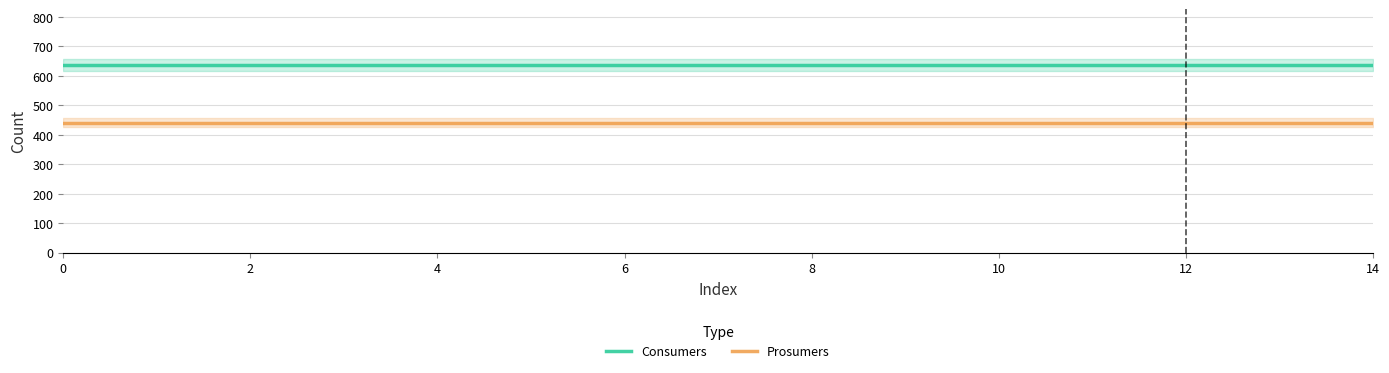

What is the value of the Consumers point at the 4th from the left?

635